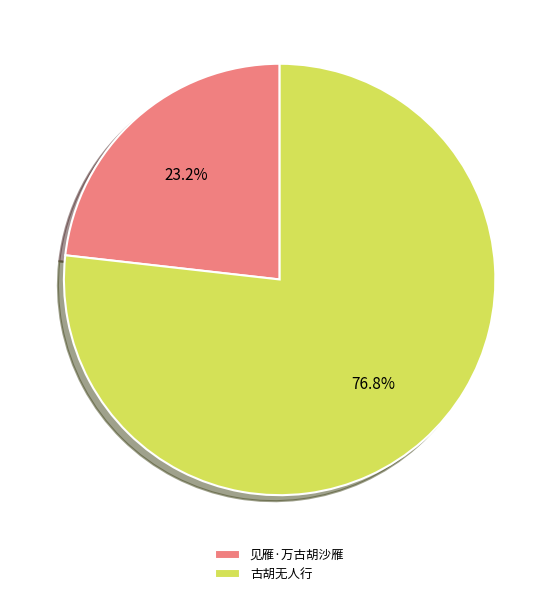

Is 古胡无人行 the majority of the pie?

Yes